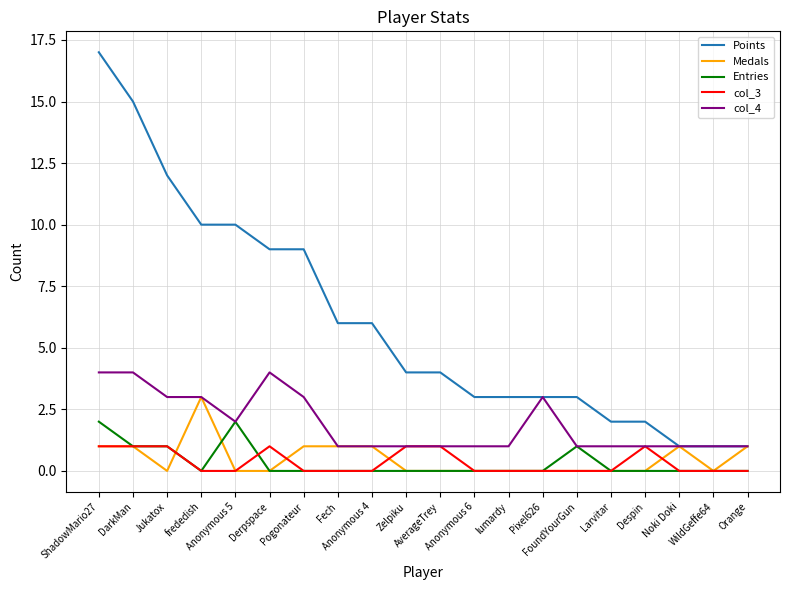

List the series in order of their peak value, lowest first.

col_3, Entries, Medals, col_4, Points